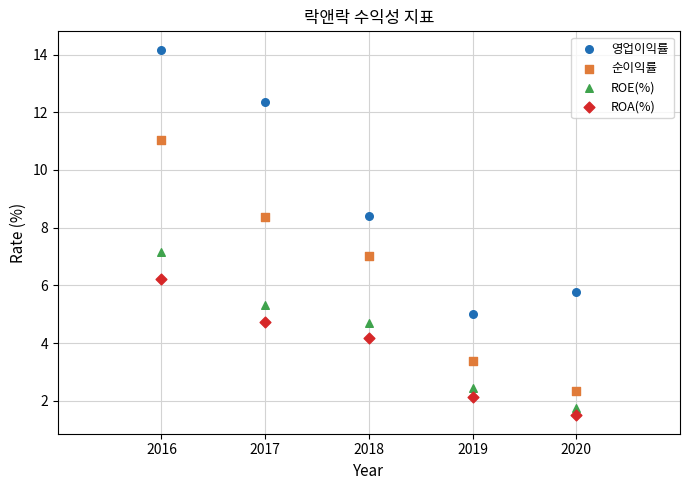

What is the X range (max minus min) for the scatter plot?

4.0